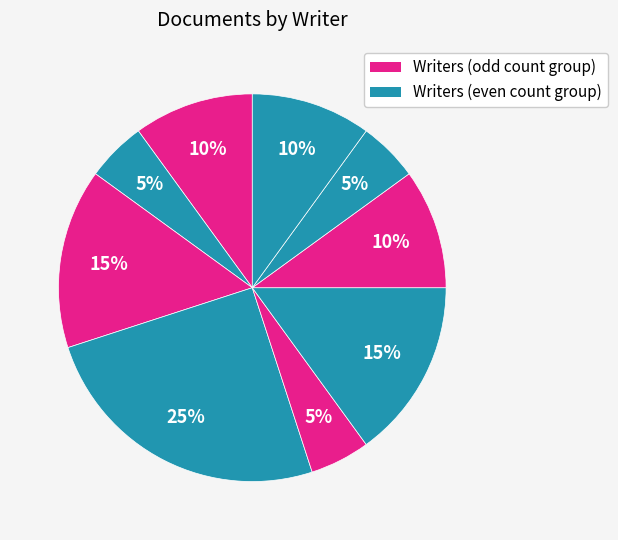

Count the number of slices in the pie.

9